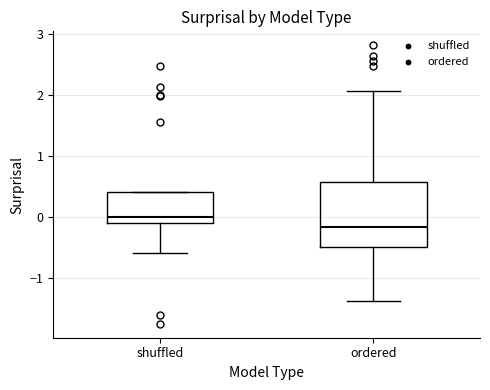

Reading left to right, read every box against the y-axis: the position of its median line, the range the box covers, and the ends of its whiskers. The values are not printed on the chart, so give them approximately, as read against the axis.

shuffled: median 0.0, box -0.1 to 0.4, whiskers -0.6 to 0.4
ordered: median -0.2, box -0.5 to 0.6, whiskers -1.4 to 2.1